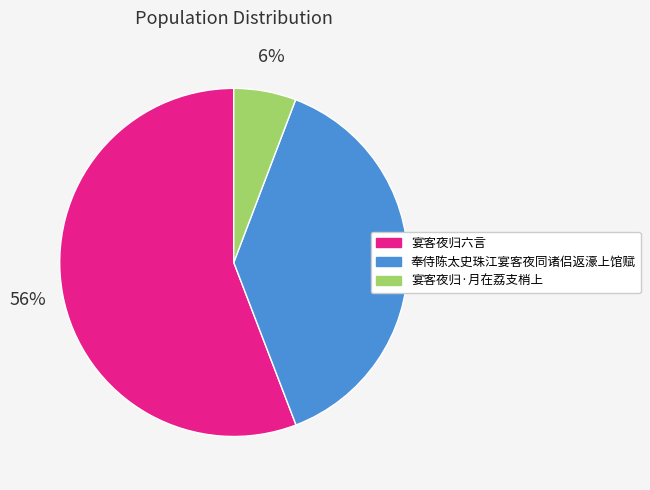

How many slices are in this pie chart?

3